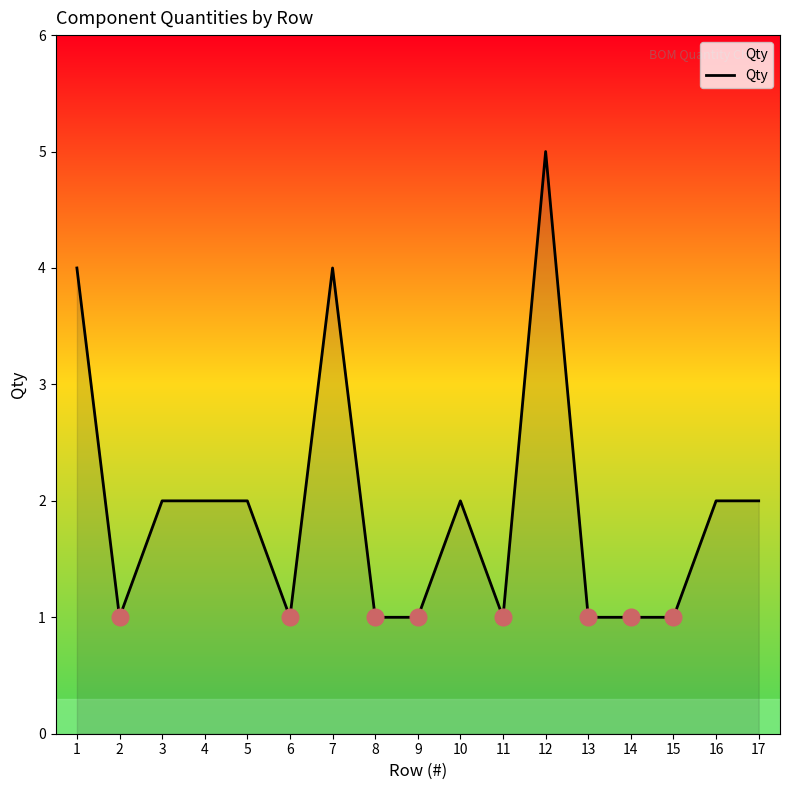

What is the sum of the values at 5 and 13?

3